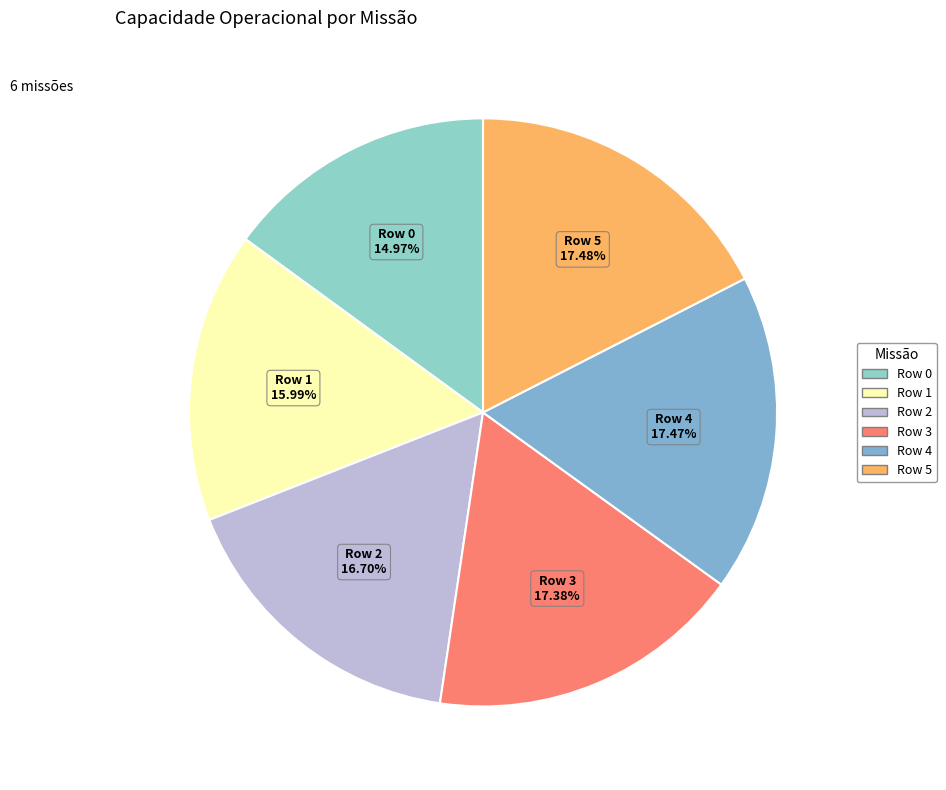

Which category has the smallest portion of the pie?

Row 0